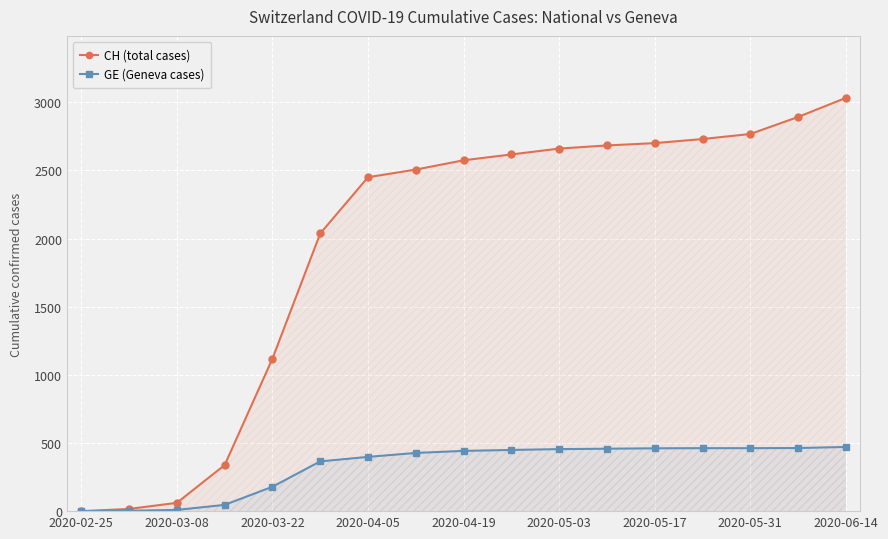

How many lines are shown in the chart?

2